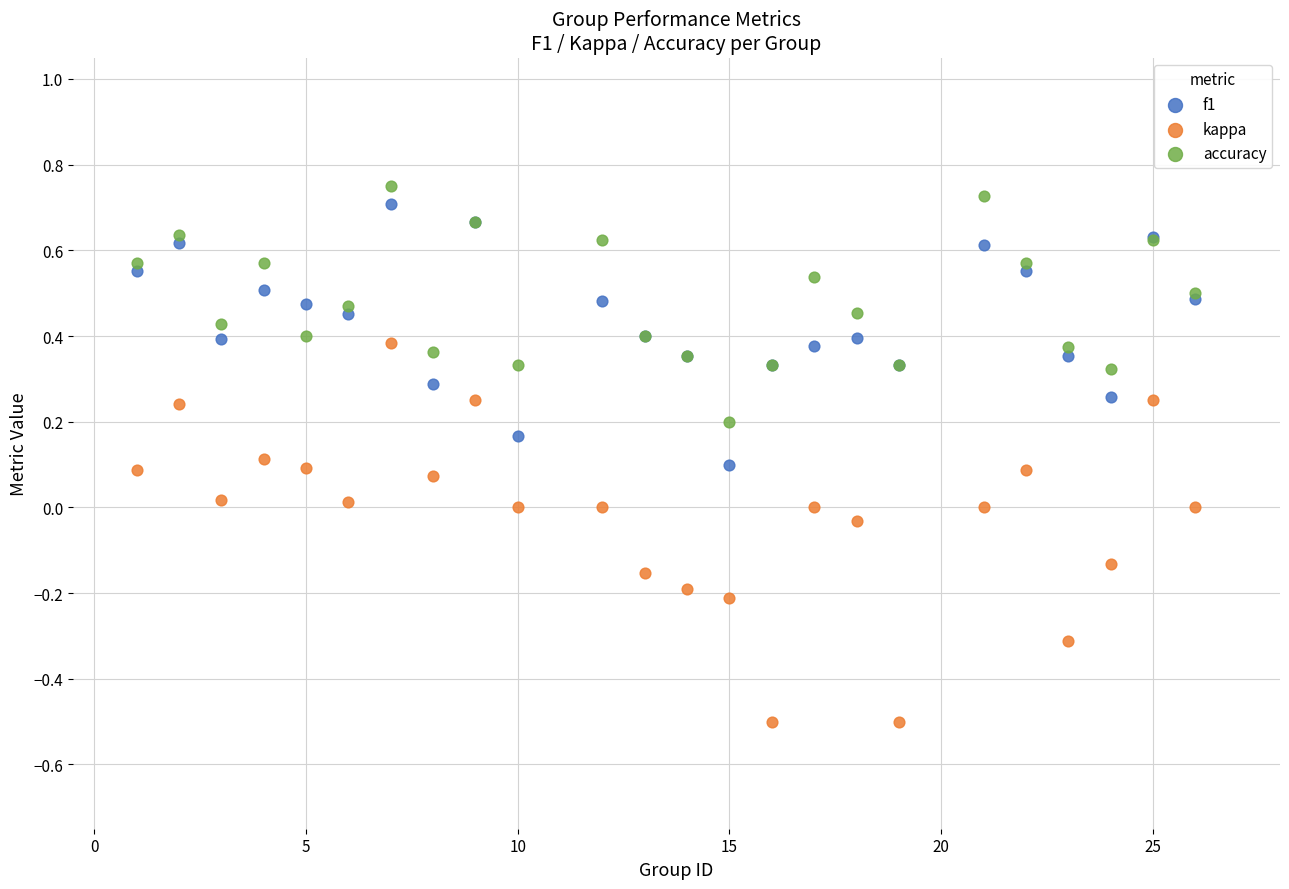

Which series contains the lowest Y value?

kappa